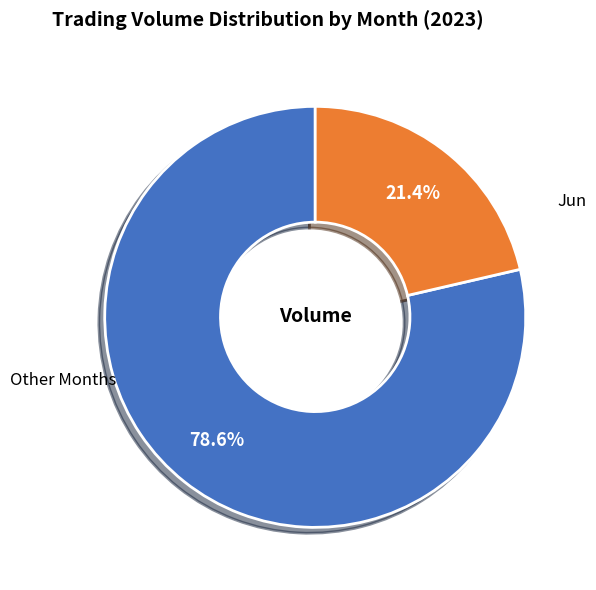

How many segments does this pie chart have?

2